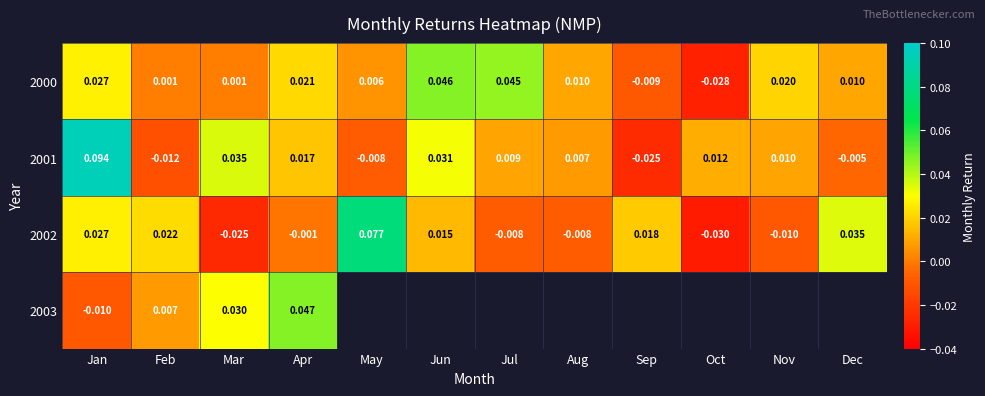

Which category has the highest value in the 2000 series?

Jun